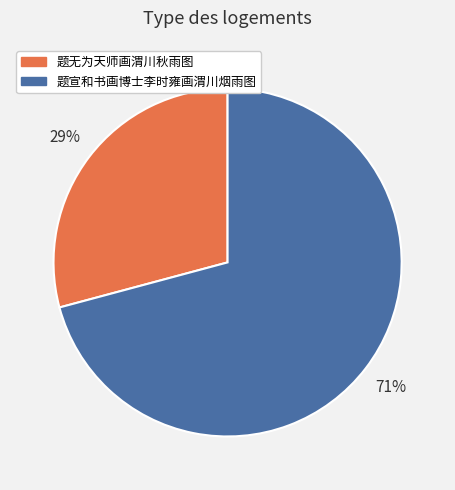

What is the ratio of the value at 题宣和书画博士李时雍画渭川烟雨图 to the value at 题无为天师画渭川秋雨图?

2.4